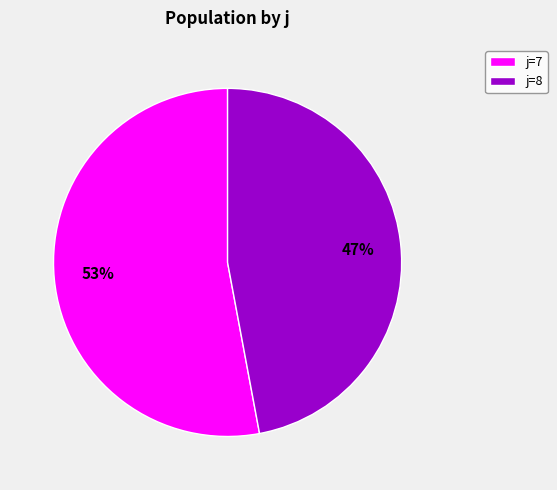

What is the smallest slice in the pie chart?

j=8